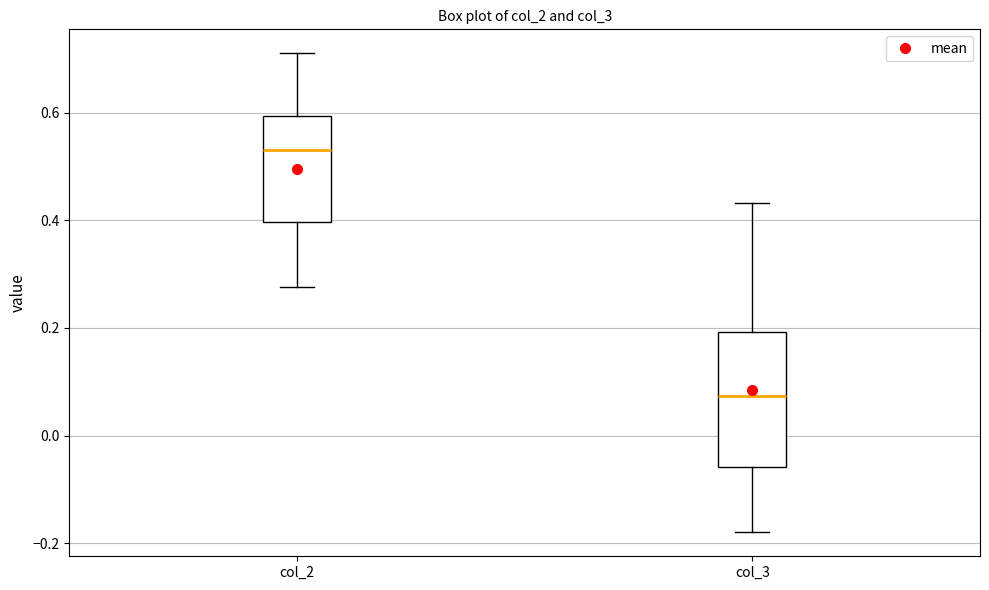

Where does the median line of the box for col_2 sit on the y-axis? The values are not printed on the chart, so give them approximately, as read against the axis.

0.52